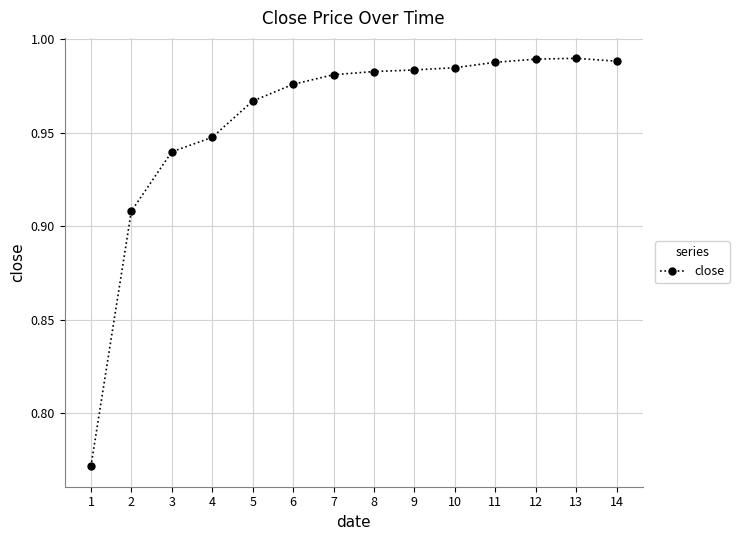

What is the difference between the maximum and second lowest values?

0.1